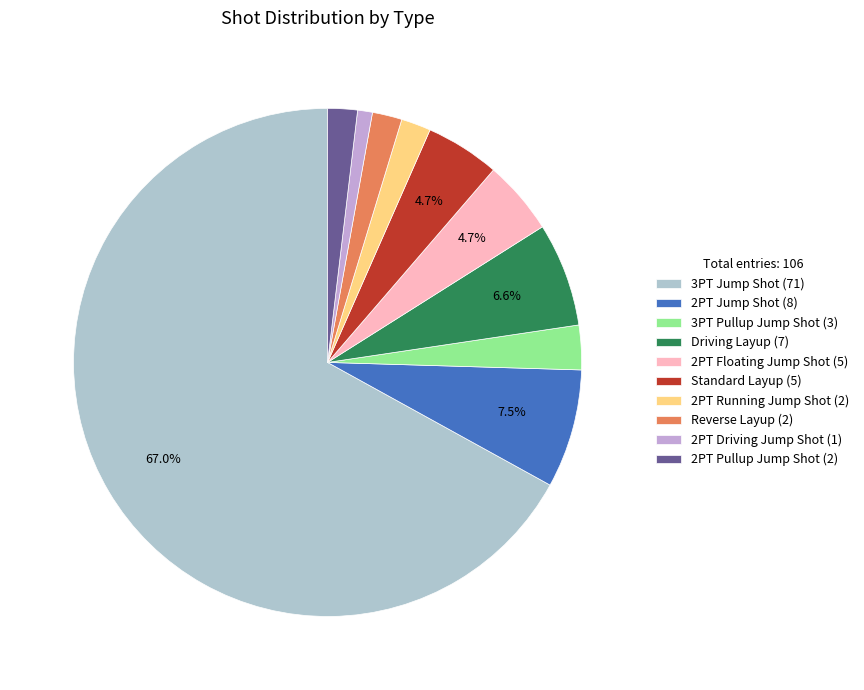

How many slices are in this pie chart?

10